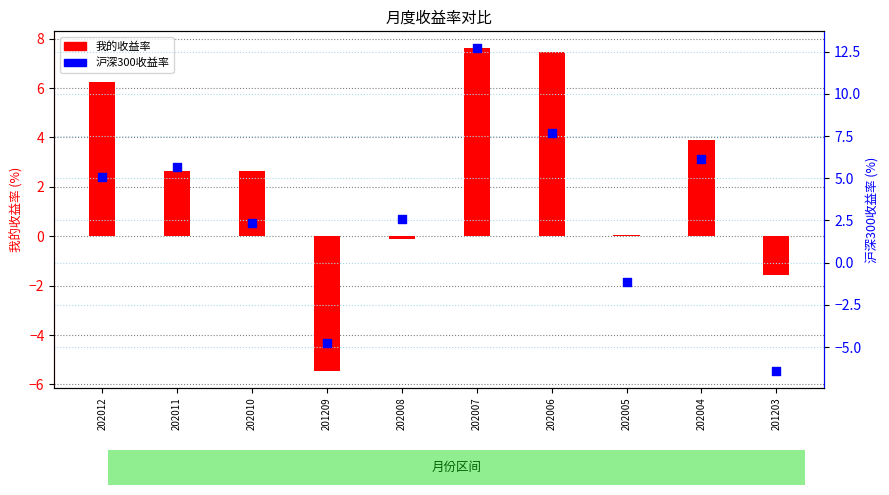

What is the total value across all series at 202010?

5.0